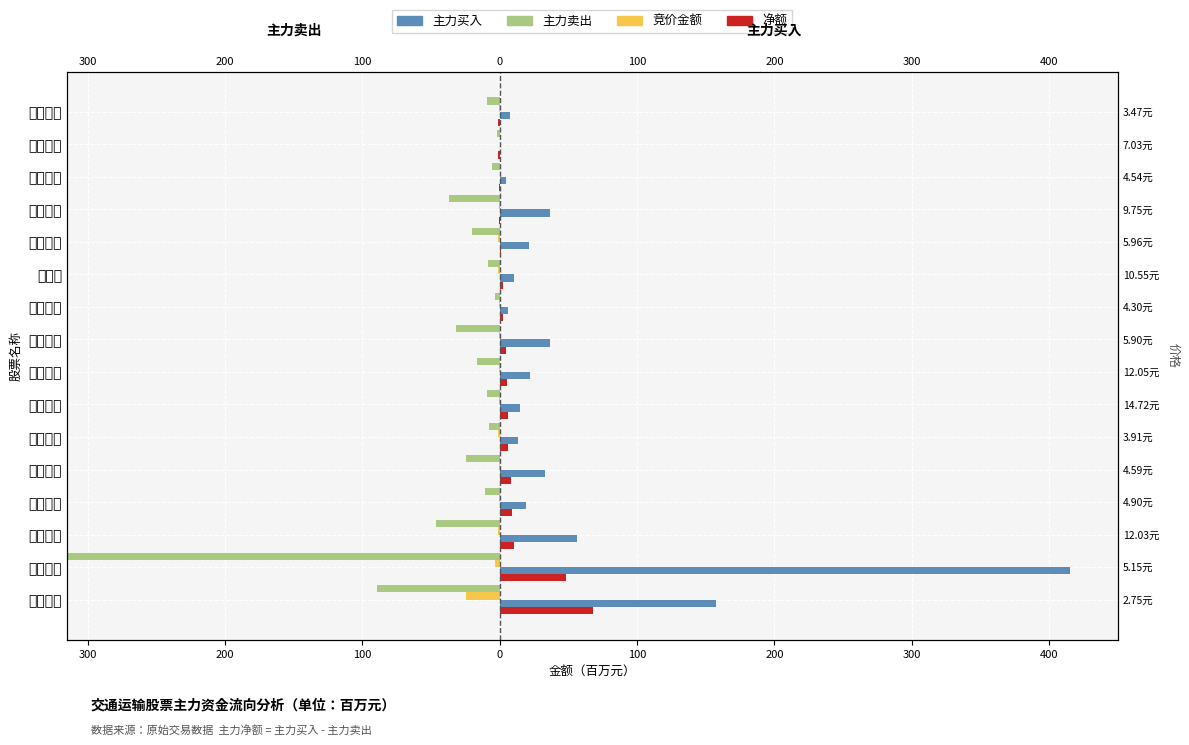

What is the approximate value of 净额 at 富临运业?

1.3